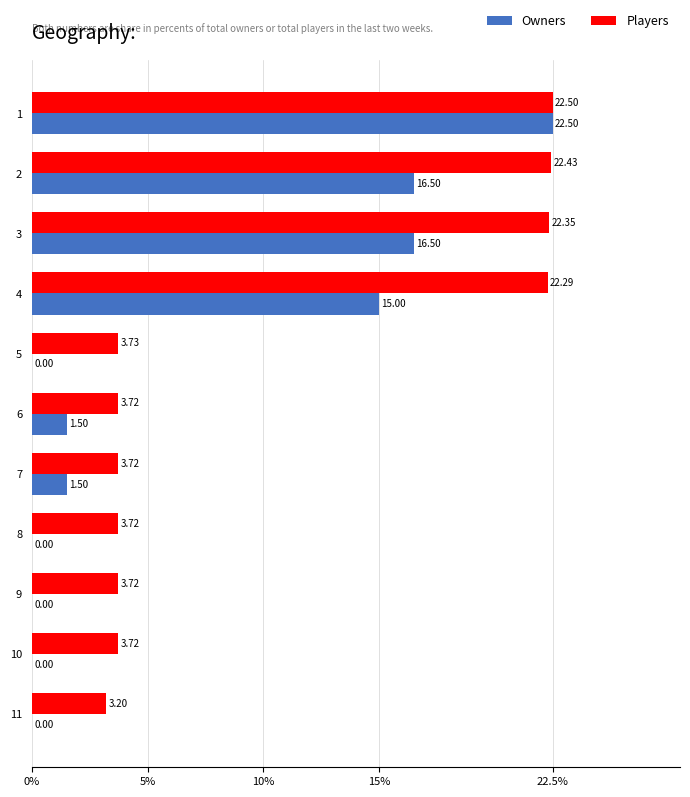

At which label is Owners closest to 11?

4